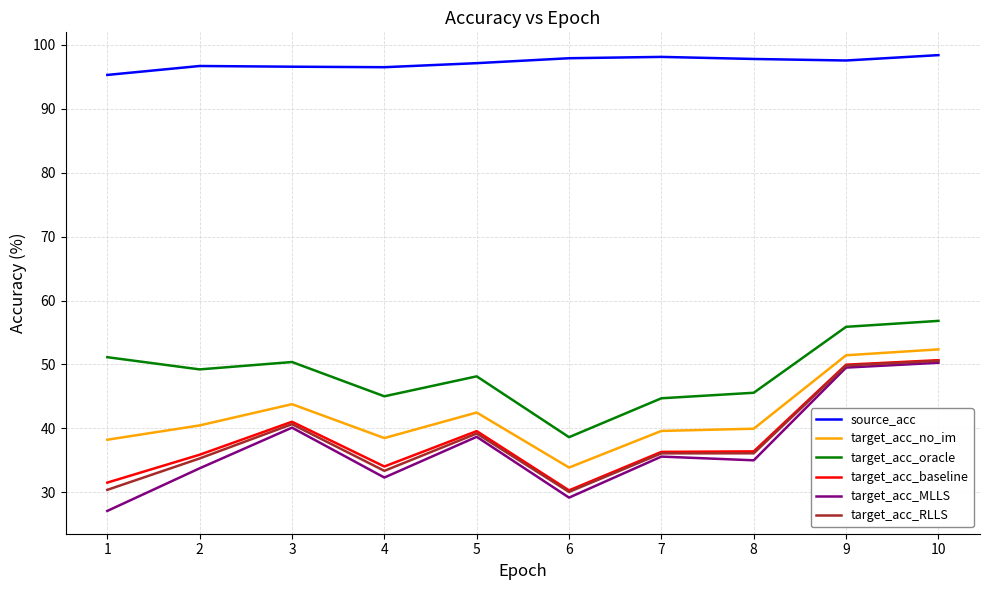

True or false: target_acc_MLLS and source_acc intersect in this chart.

False